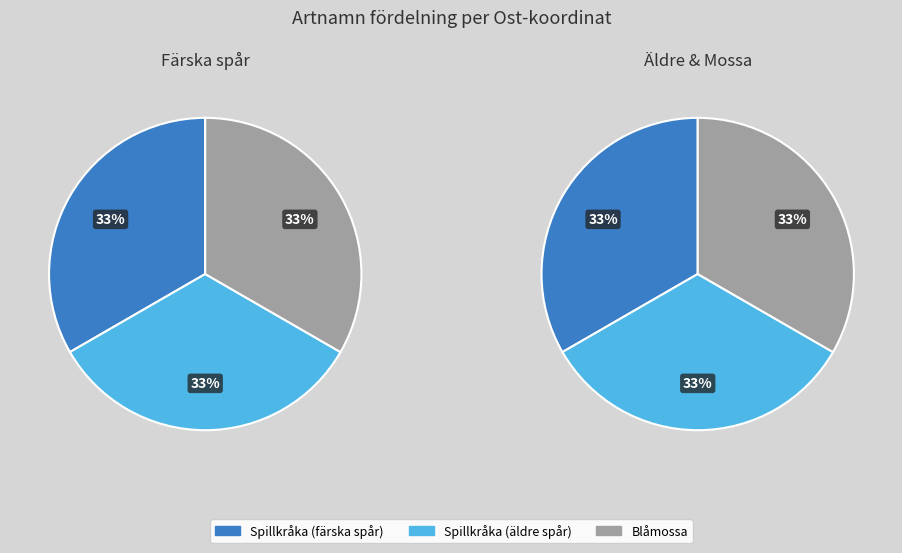

To the nearest percent, what portion does Spillkråka (färska spår) represent?

33%